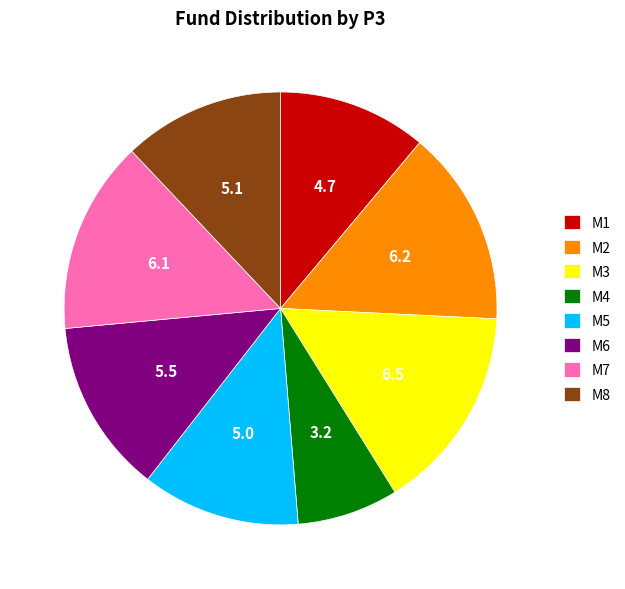

Which category has the biggest portion of the pie?

M3